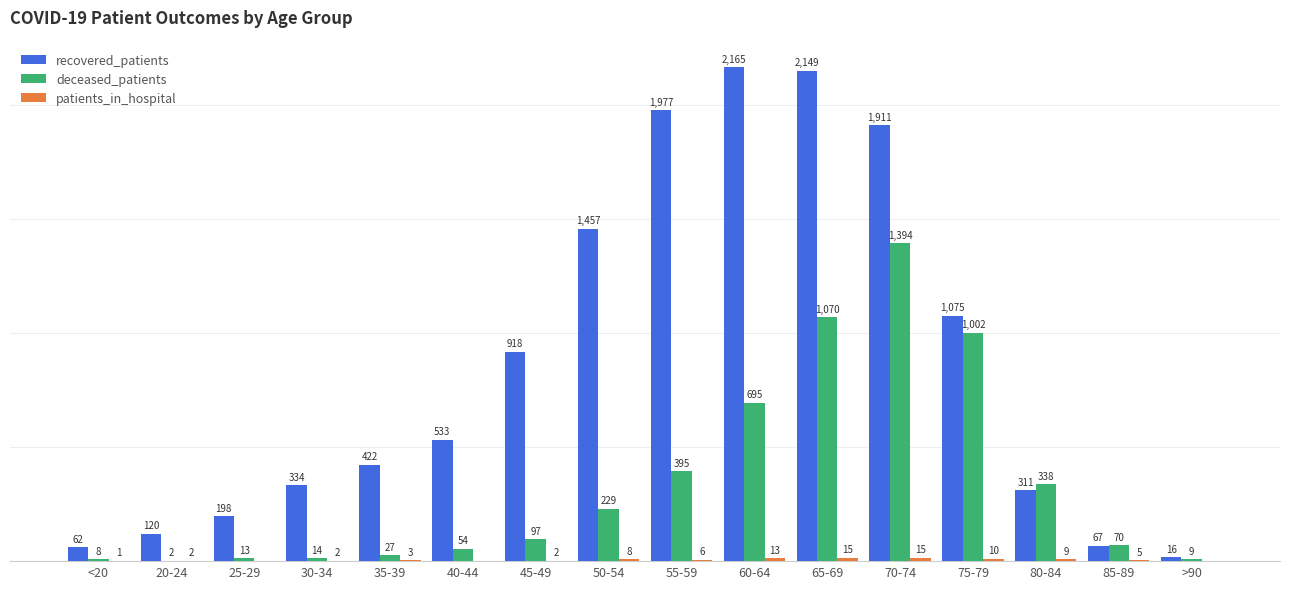

Which series changed the most between <20 and 80-84?

deceased_patients